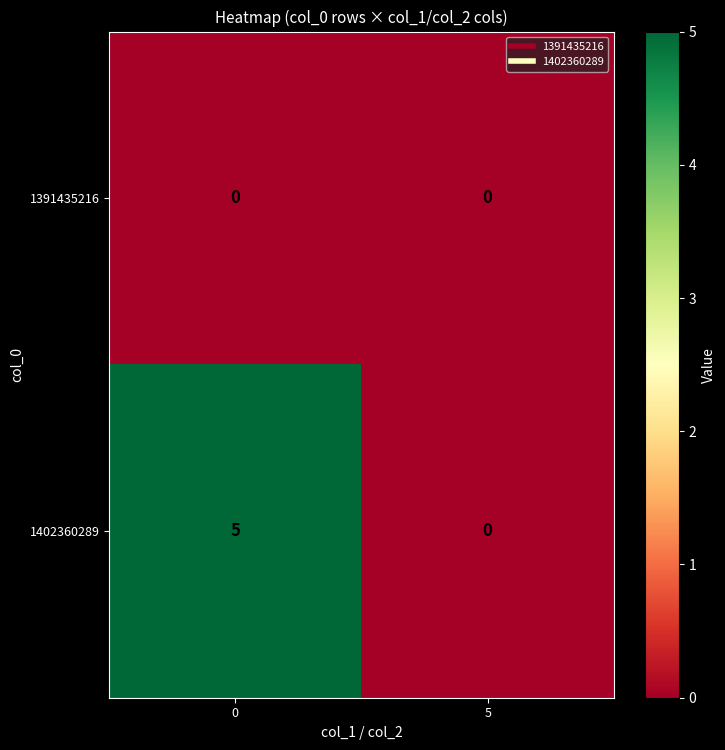

Is it true that 1391435216 equals 0 at 5?

True